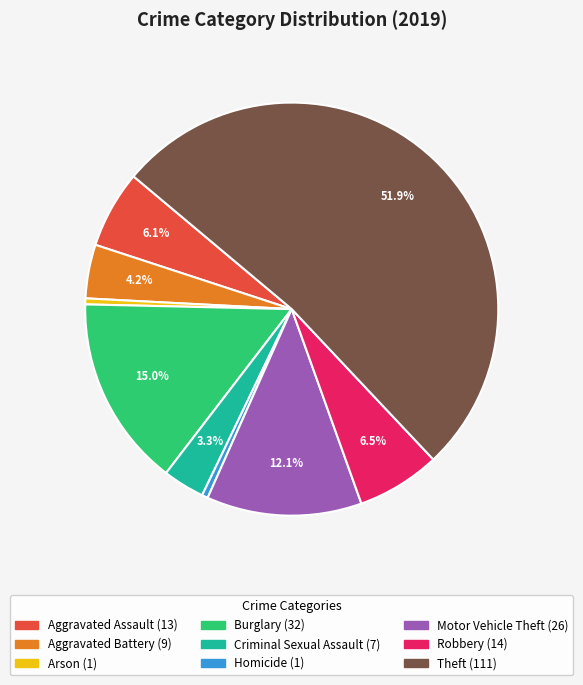

What percentage is the Aggravated Assault slice, to the nearest percent?

6%